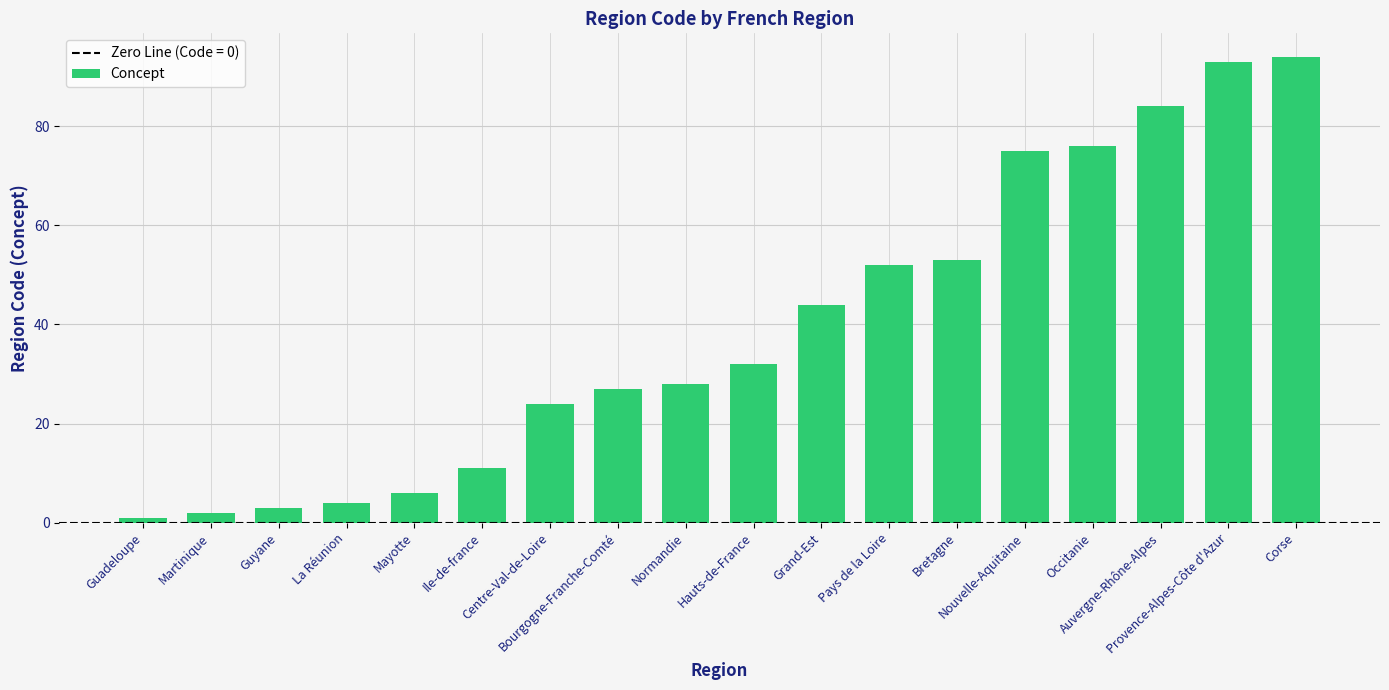

What is the label of the 15th bar from the left?

Occitanie